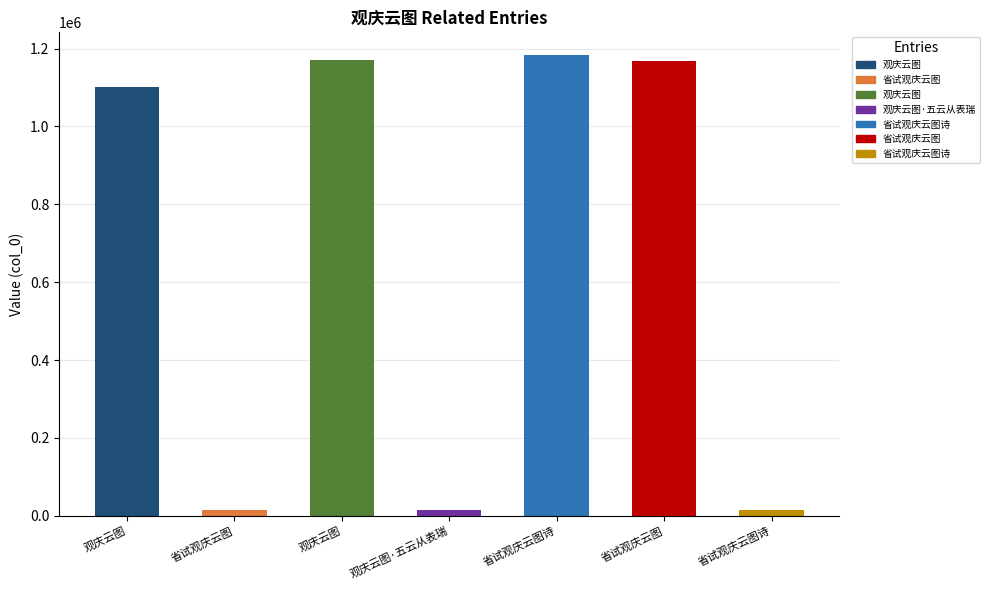

How many values are below 1100220?

3